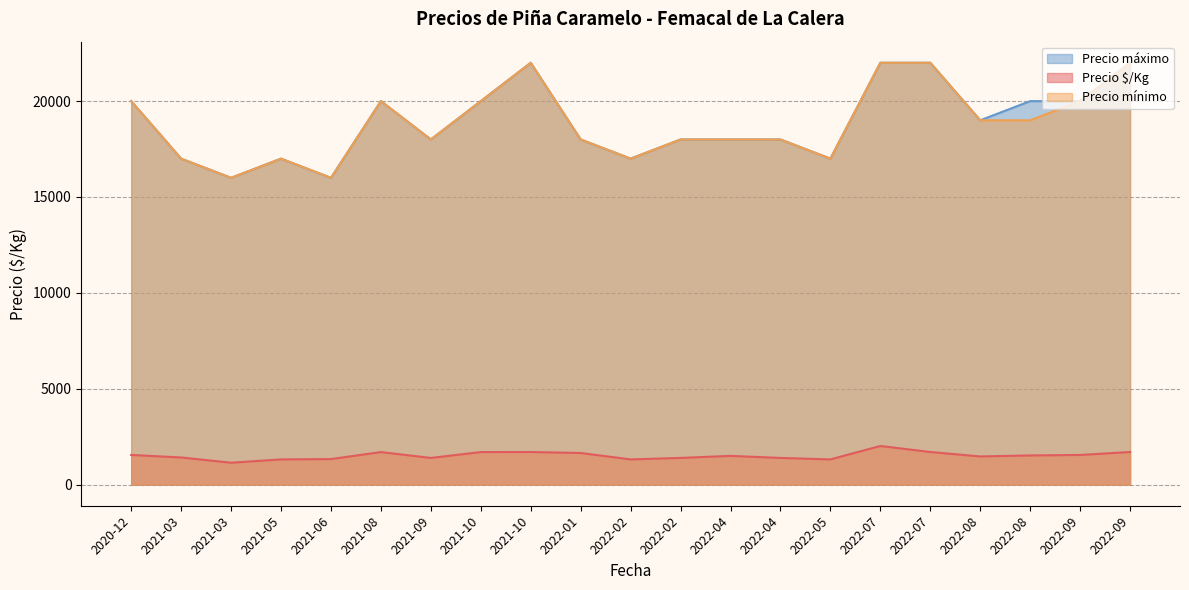

What is the total value across all series at 2022-07-08?

46200